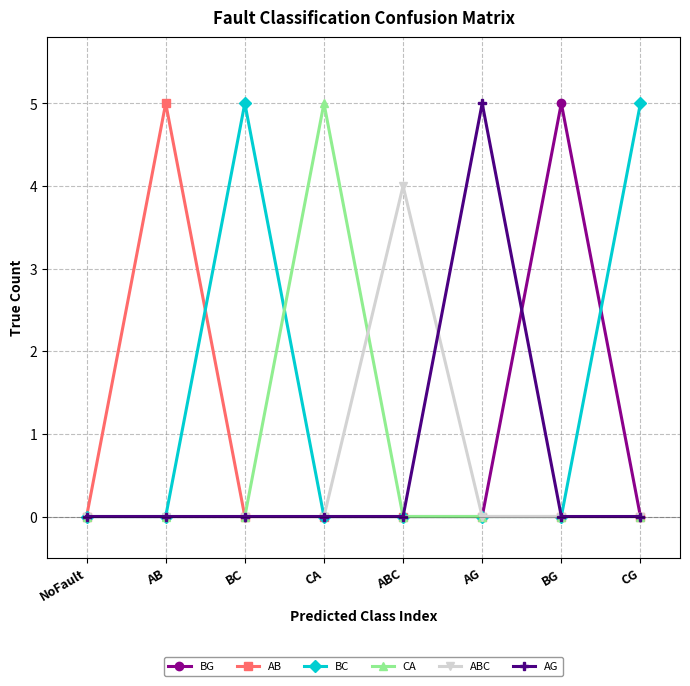

Reading right to left, transcribe all the data shown in this chart.

BG: 0	5	0	0	0	0	0	0
AB: 0	0	0	0	0	0	5	0
BC: 5	0	0	0	0	5	0	0
CA: 0	0	0	0	5	0	0	0
ABC: 0	0	0	4	0	0	0	0
AG: 0	0	5	0	0	0	0	0